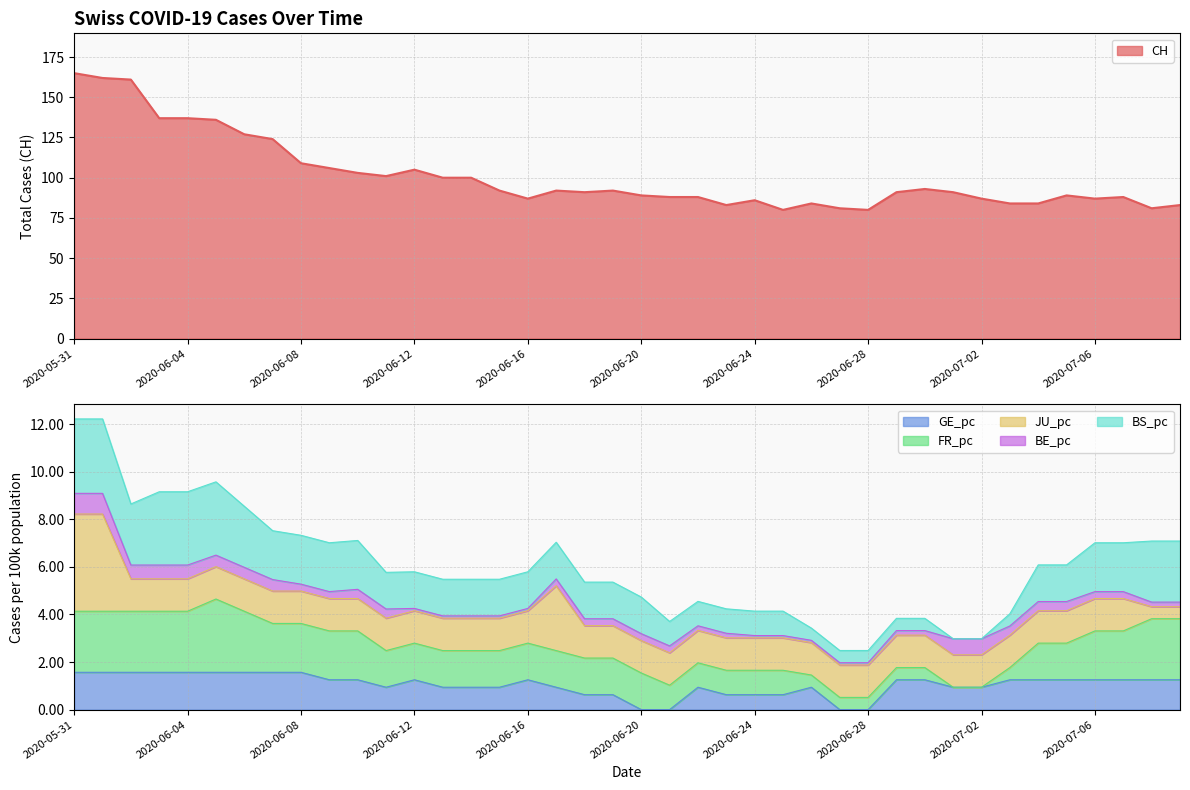

Where is BE_pc nearest to the value 0?

2020-06-12